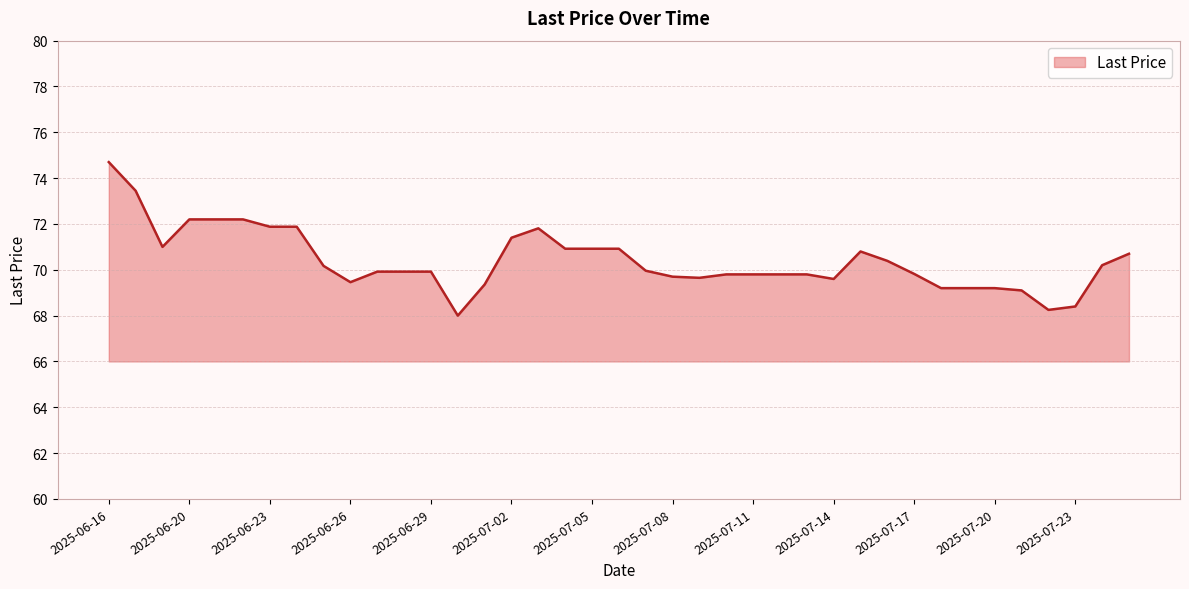

What is the minimum value shown in the chart?

68.0